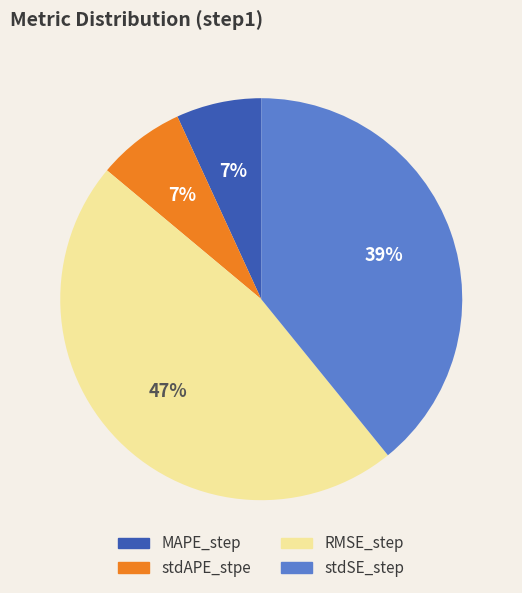

How many slices are in this pie chart?

4